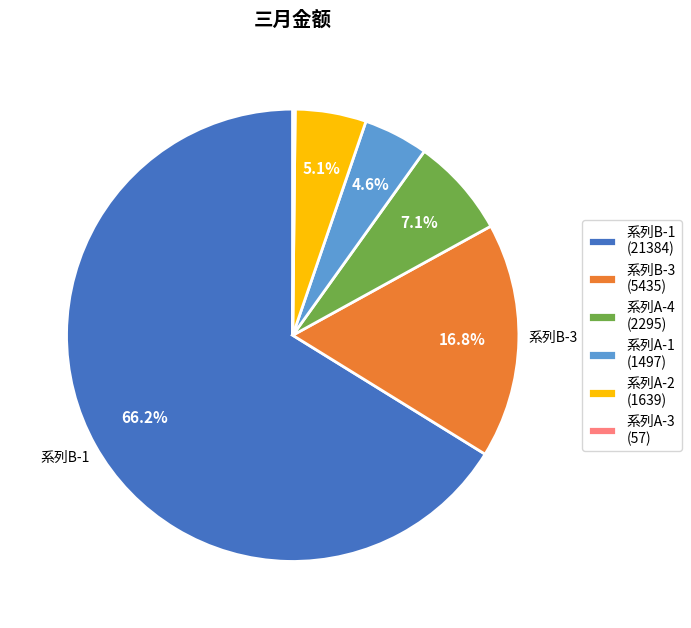

Does any single category account for the majority?

Yes